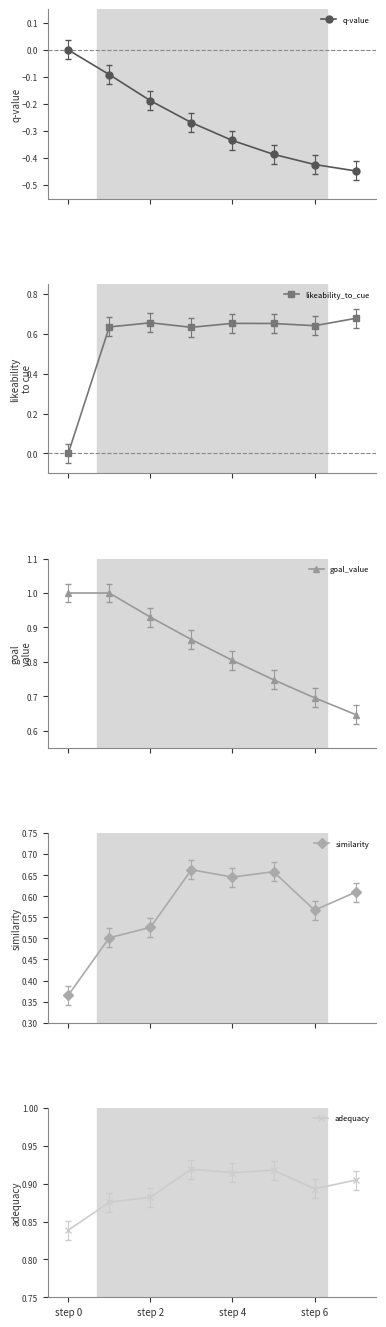

True or false: adequacy and similarity intersect in this chart.

False